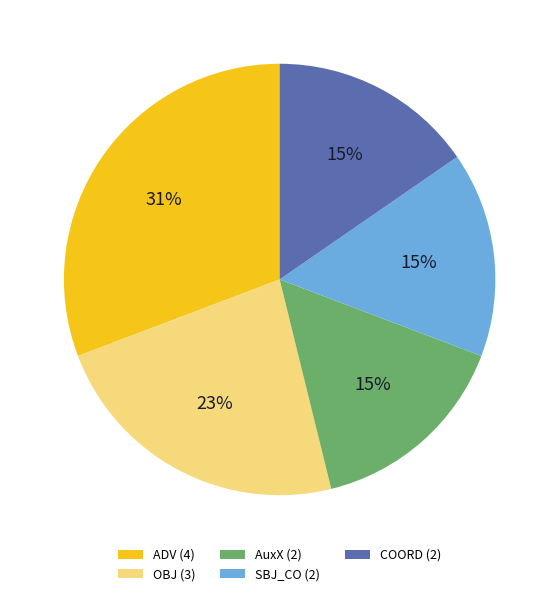

Is there any slice that represents more than half of the pie?

No